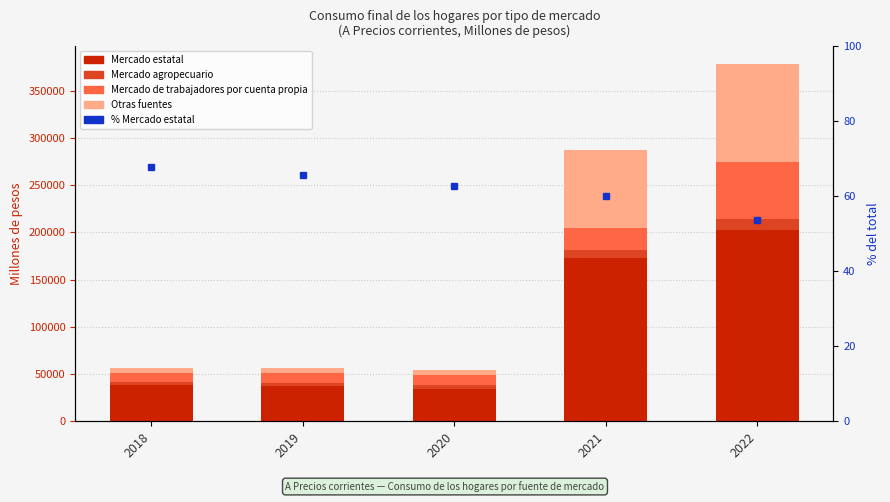

The value of Otras fuentes at 2020 is 5235.5. True or false?

True